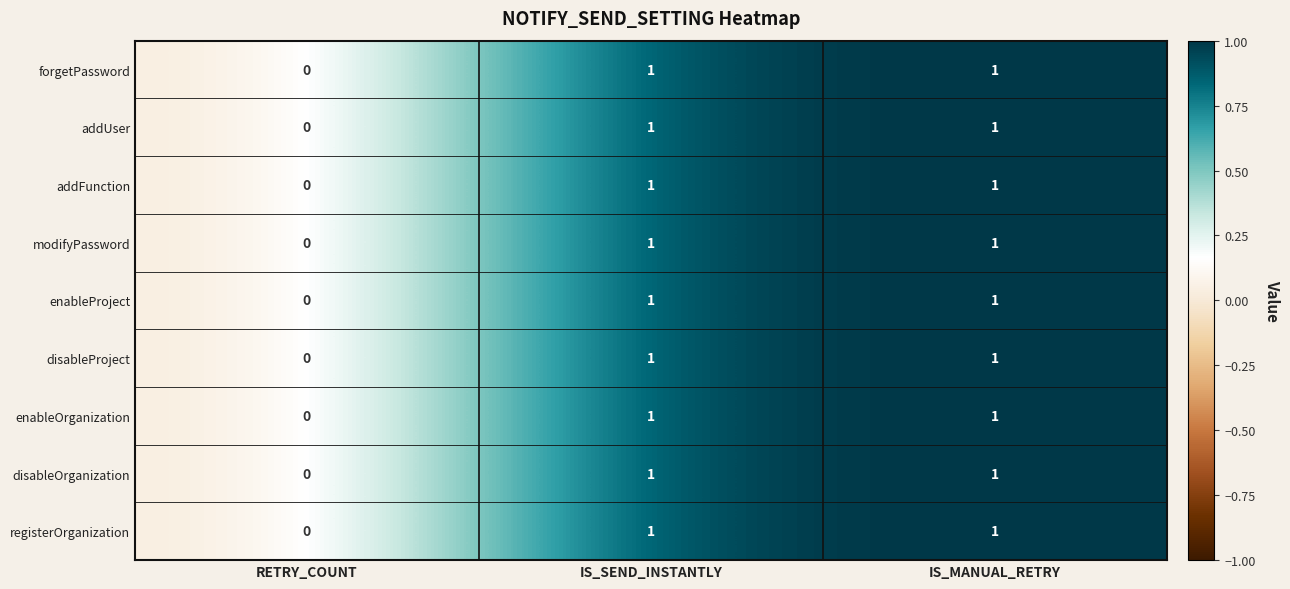

Count the enableProject values in the range 0 to 1.

3